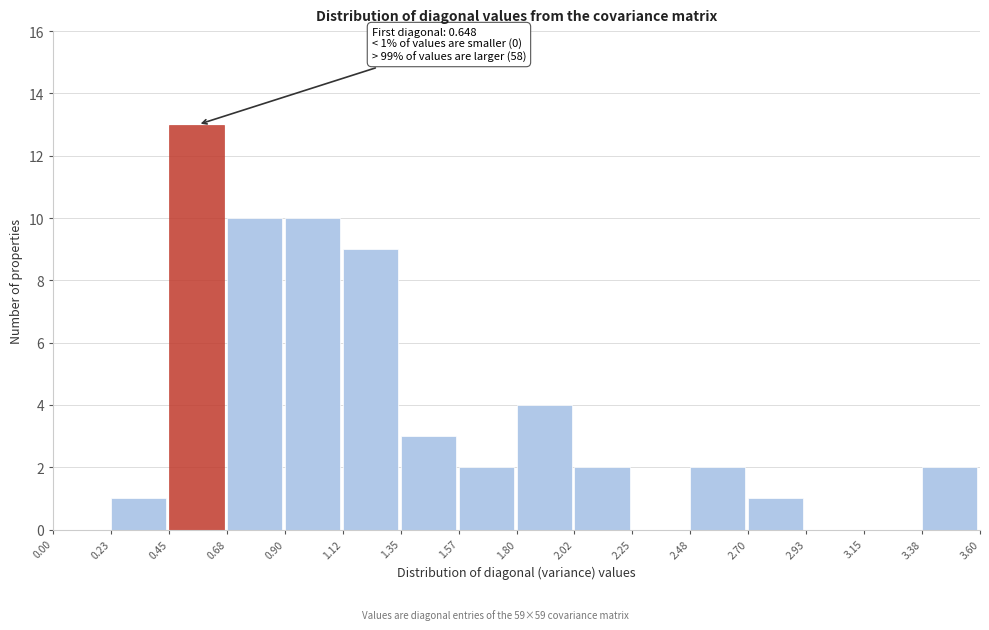

Which range on the x-axis has the tallest bar?

0.45 to 0.68